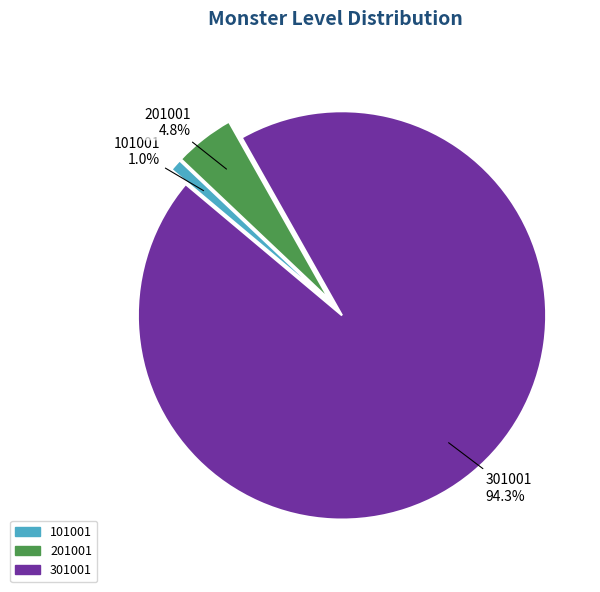

Rank the categories by value from highest to lowest.

301001, 201001, 101001